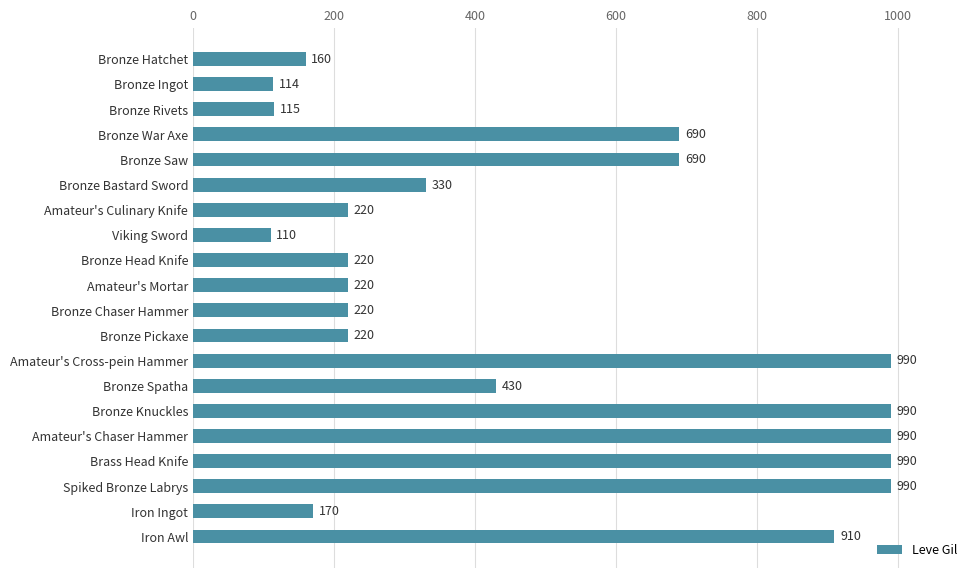

What is the greatest value displayed?

990